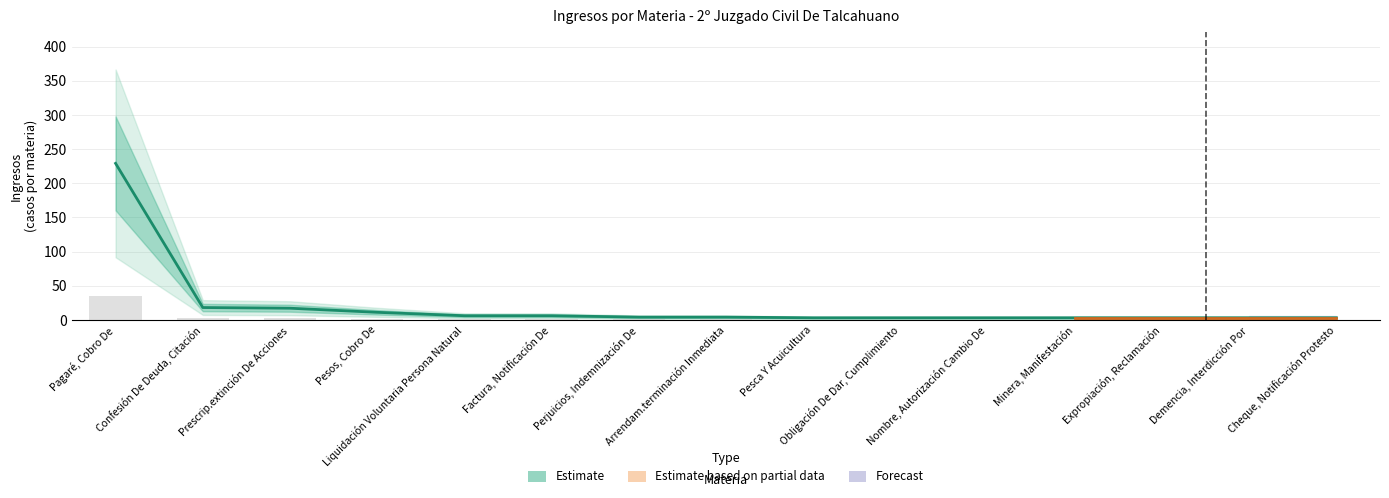

Reading left to right, extract all data points from this chart.

Pagaré, Cobro De=229	Confesión De Deuda, Citación=18	Prescrip.extinción De Acciones=17	Pesos, Cobro De=11	Liquidación Voluntaria Persona Natural=6	Factura, Notificación De=6	Perjuicios, Indemnización De=4	Arrendam.terminación Inmediata=4	Pesca Y Acuicultura=3	Obligación De Dar, Cumplimiento=3	Nombre, Autorización Cambio De=3	Minera, Manifestación=3	Expropiación, Reclamación=3	Demencia, Interdicción Por=3	Cheque, Notificación Protesto=3